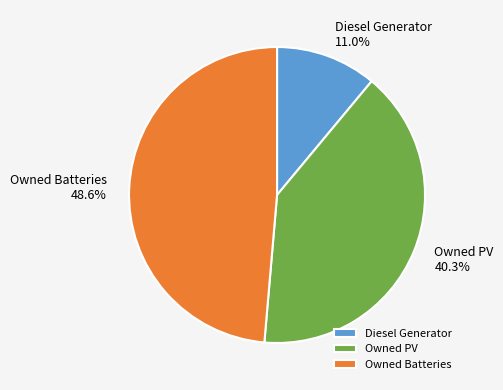

Is there a majority slice in this chart?

No